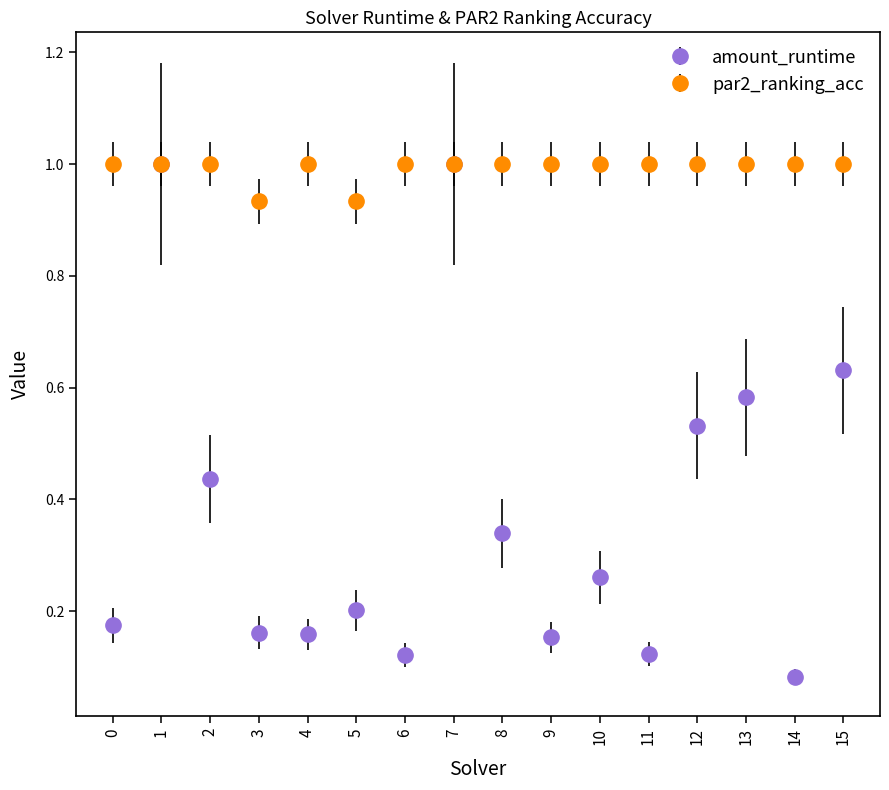

What is the difference between the highest and lowest values at 3?

0.8